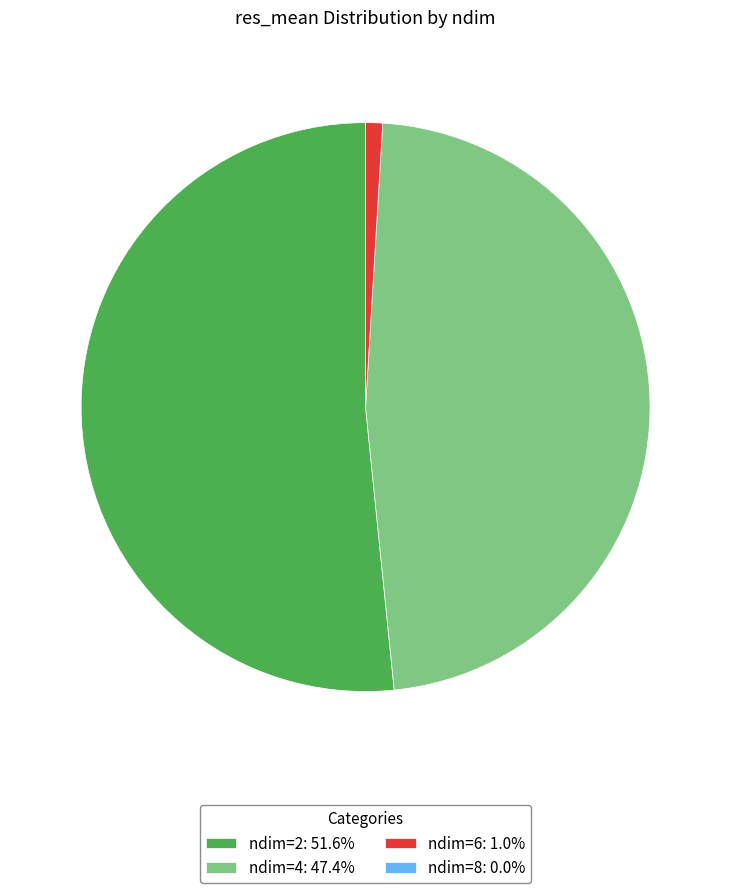

Which category accounts for the majority?

ndim=2